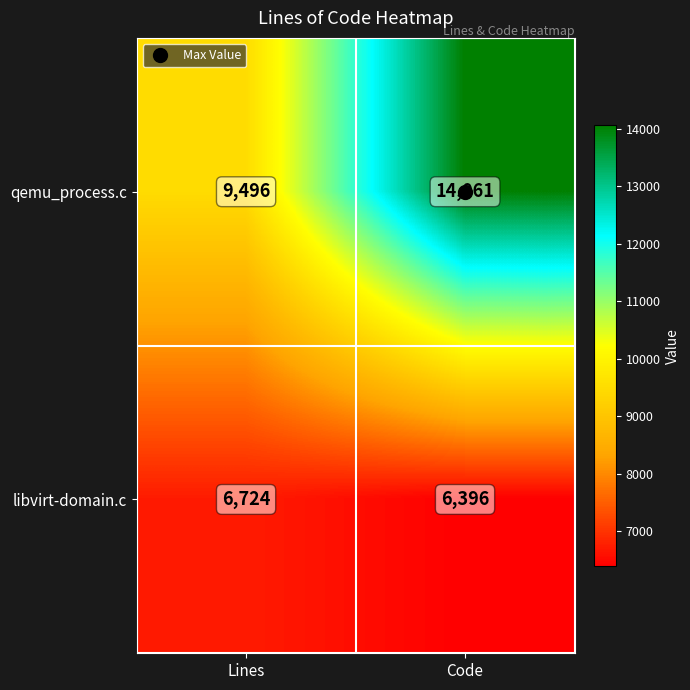

What is the total value across all series at Lines?

16220